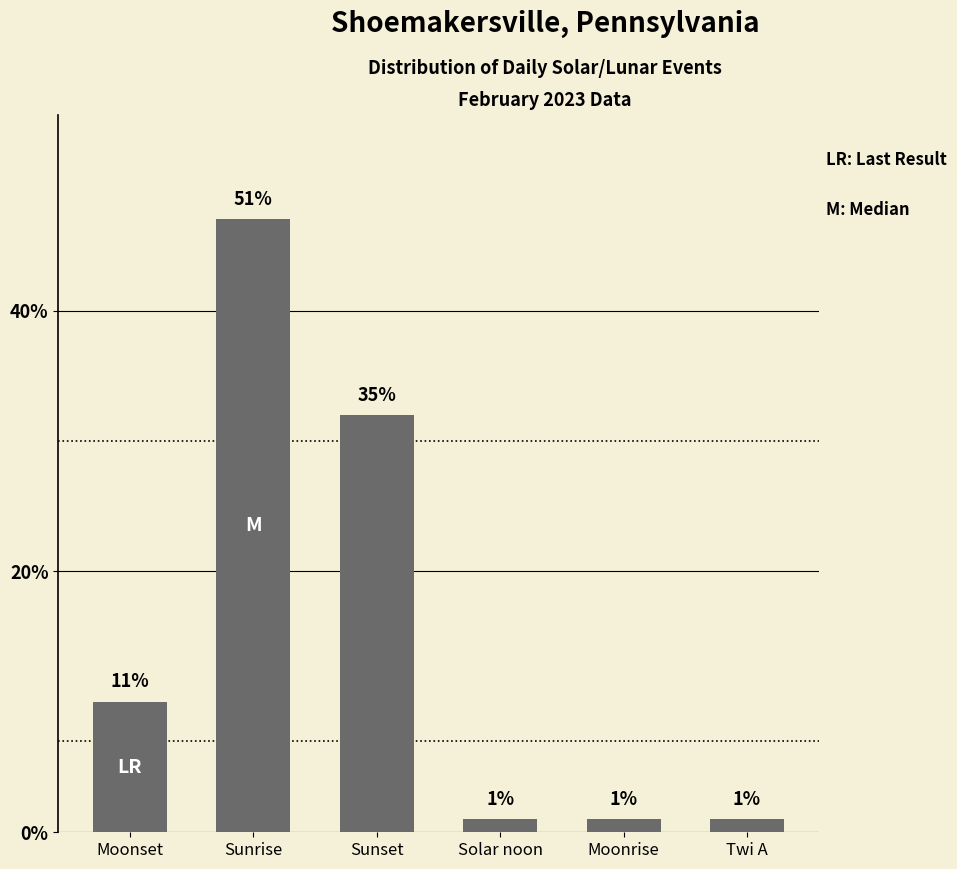

What is the difference between the second highest and second lowest values?

31